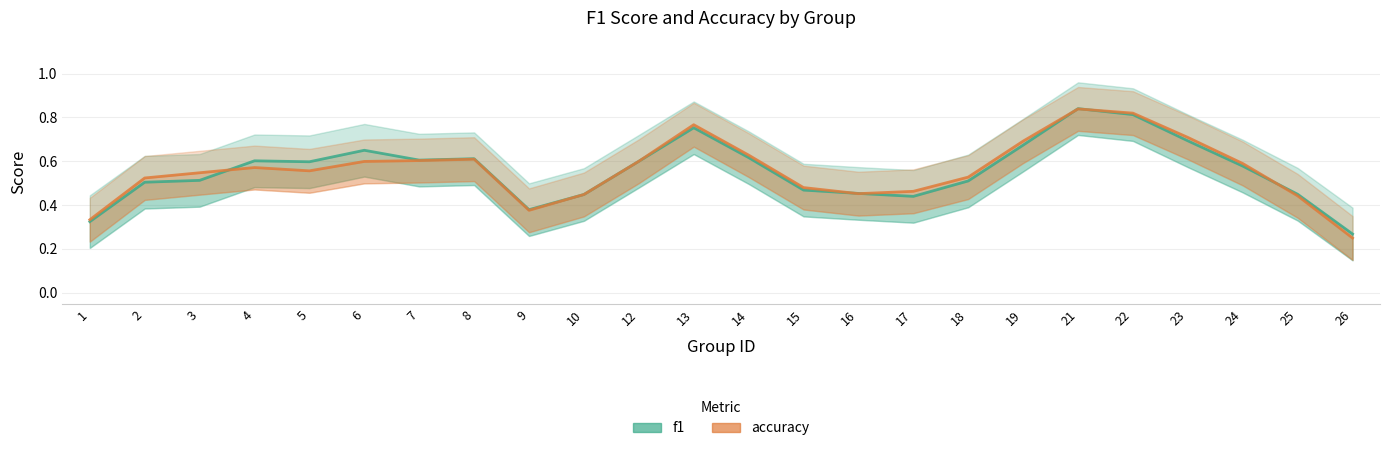

At which category does f1 reach its first local peak?

4